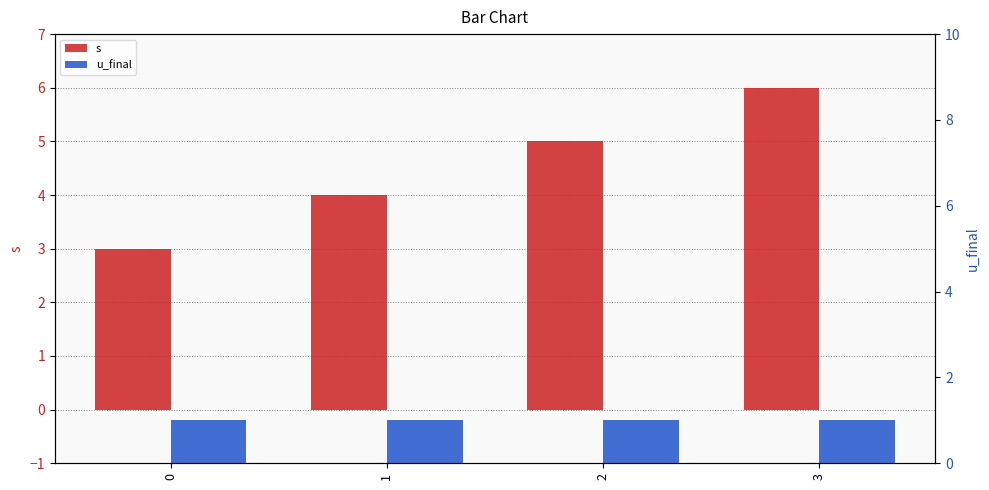

What is the sum of all u_final values?

4